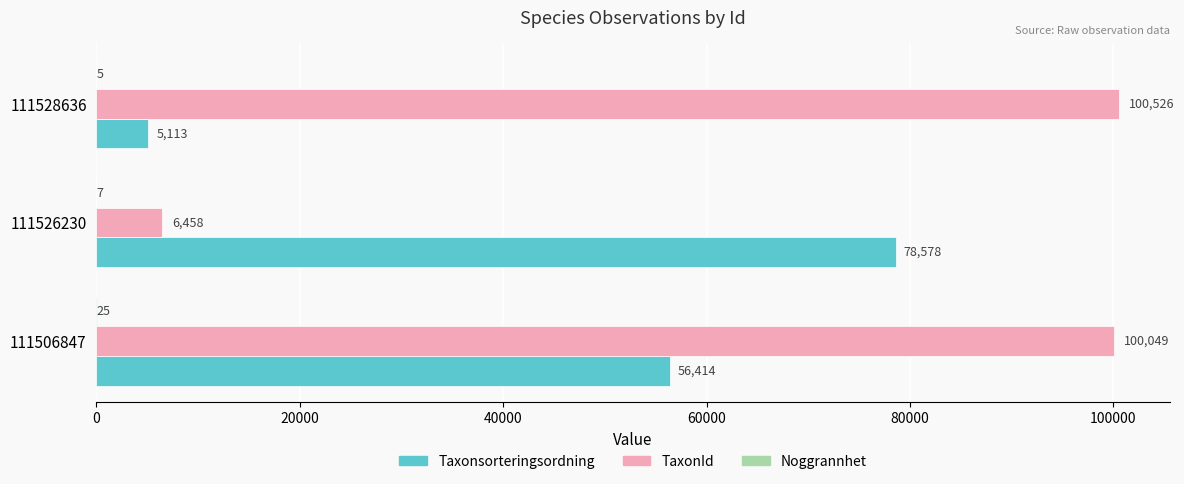

What is the highest value of the Taxonsorteringsordning series?

78578